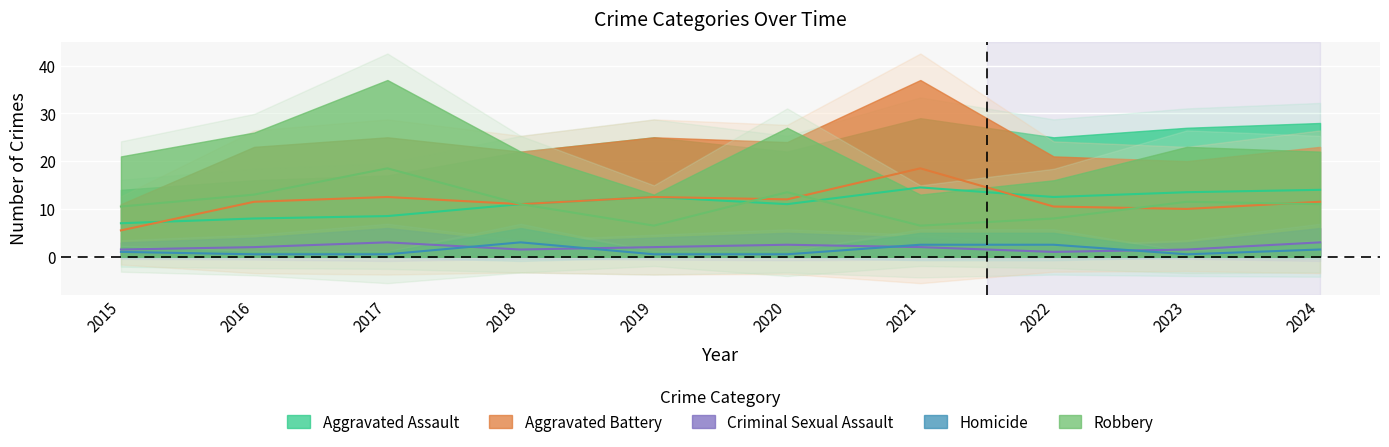

At which category does Aggravated Battery reach its first local peak?

2017